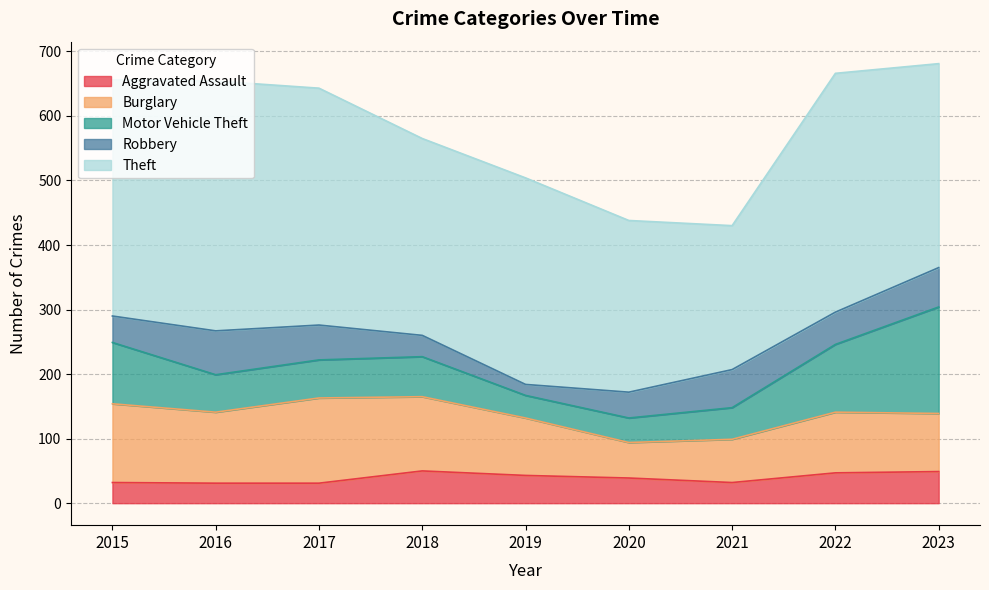

Rank the categories by Theft value from highest to lowest.

2016, 2022, 2017, 2015, 2019, 2023, 2018, 2020, 2021